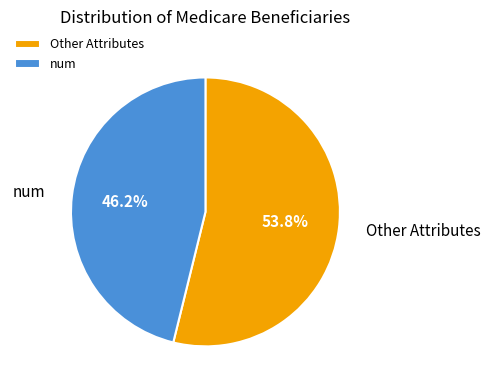

How many slices are in this pie chart?

2